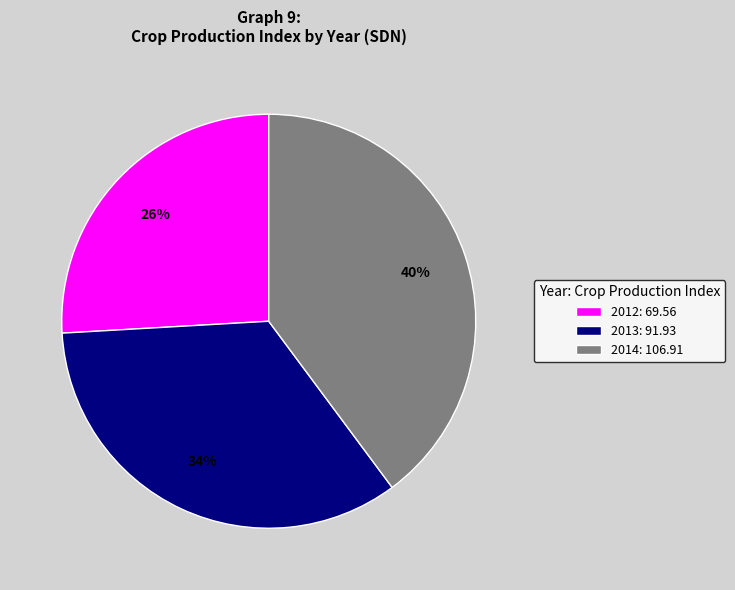

Which has a higher value, 2012 or 2013?

2013